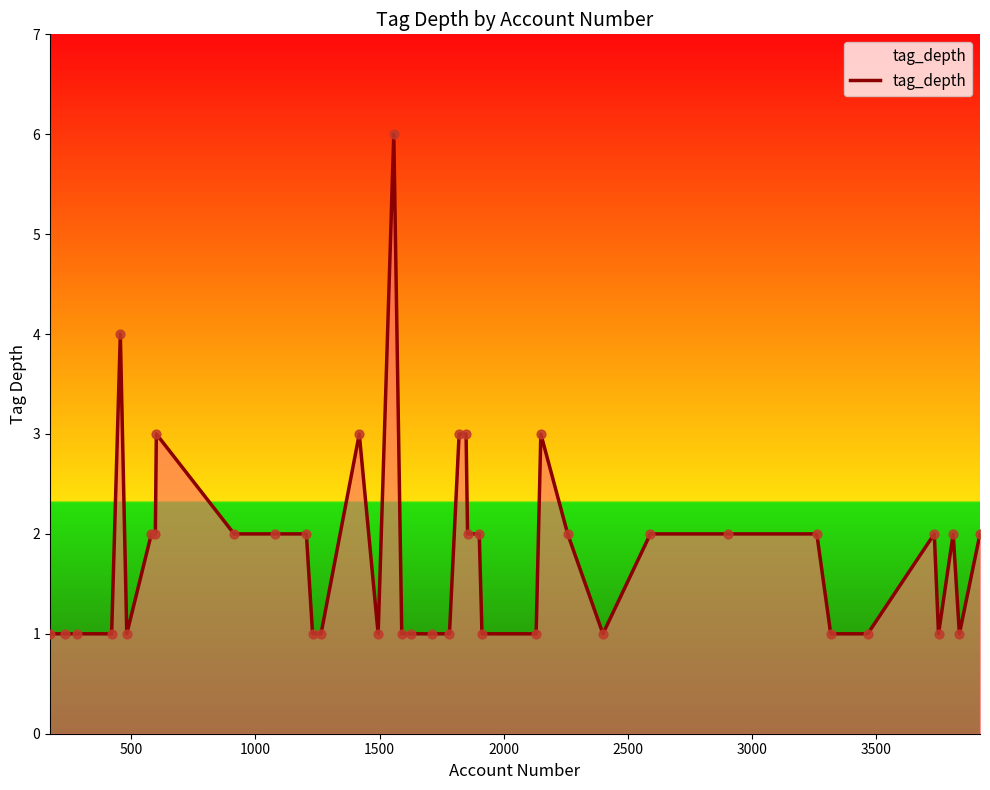

What is the maximum value shown in the chart?

6